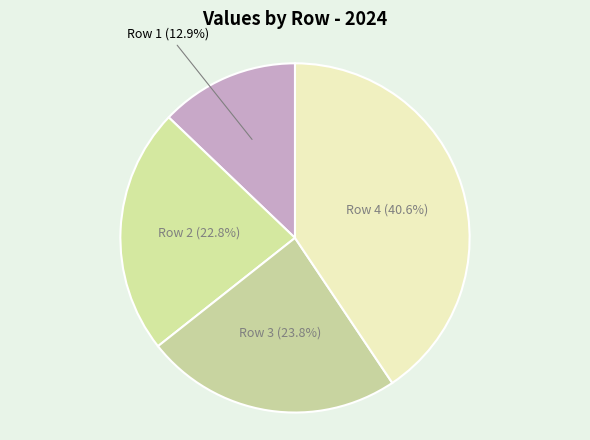

How many segments does this pie chart have?

4